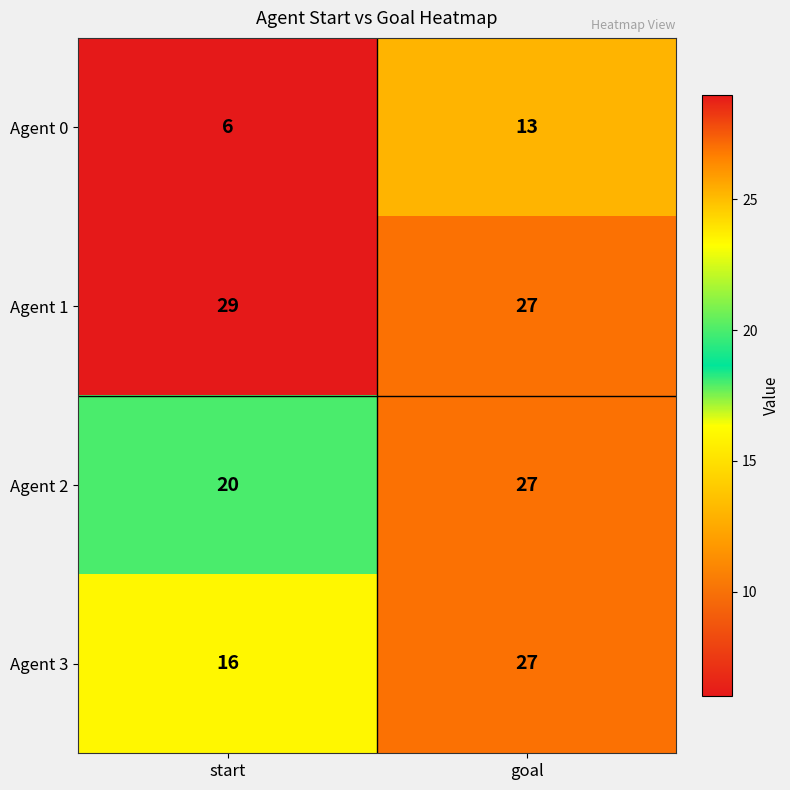

What is the difference between the Agent 3 values at goal and start?

11